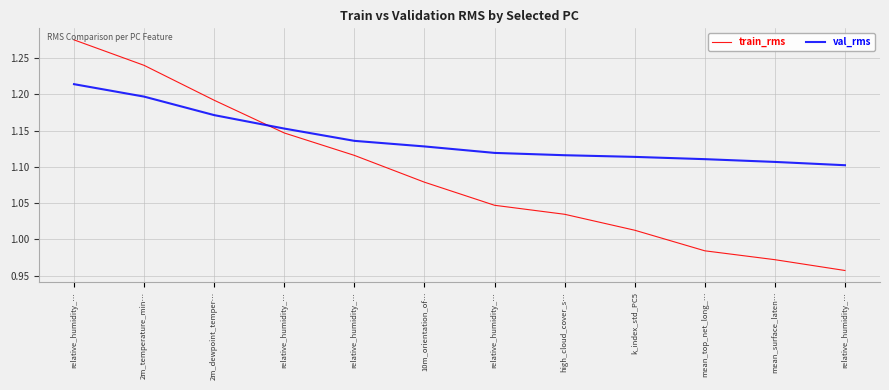

Reading left to right, list all the values displayed in this chart.

train_rms: relative_humidity_…=1.3	2m_temperature_min…=1.2	2m_dewpoint_temper…=1.2	relative_humidity_…=1.1	relative_humidity_…=1.1	10m_orientation_of…=1.1	relative_humidity_…=1.0	high_cloud_cover_s…=1.0	k_index_std_PC5=1.0	mean_top_net_long_…=1.0	mean_surface_laten…=1.0	relative_humidity_…=1.0
val_rms: relative_humidity_…=1.2	2m_temperature_min…=1.2	2m_dewpoint_temper…=1.2	relative_humidity_…=1.2	relative_humidity_…=1.1	10m_orientation_of…=1.1	relative_humidity_…=1.1	high_cloud_cover_s…=1.1	k_index_std_PC5=1.1	mean_top_net_long_…=1.1	mean_surface_laten…=1.1	relative_humidity_…=1.1